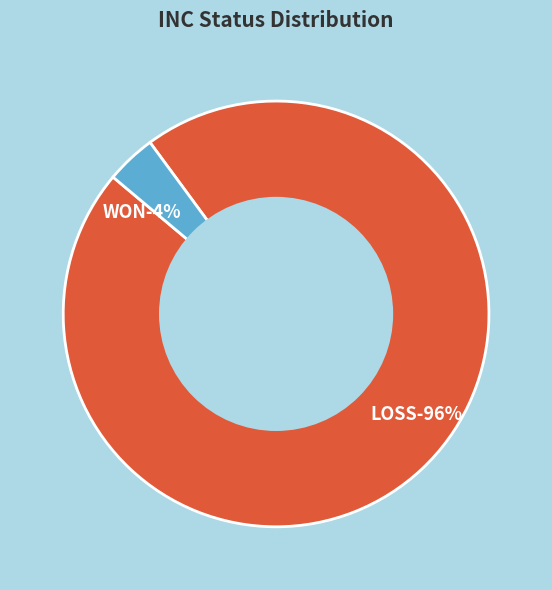

Combined, what portion of the pie is LOSS and WON?

100.0%